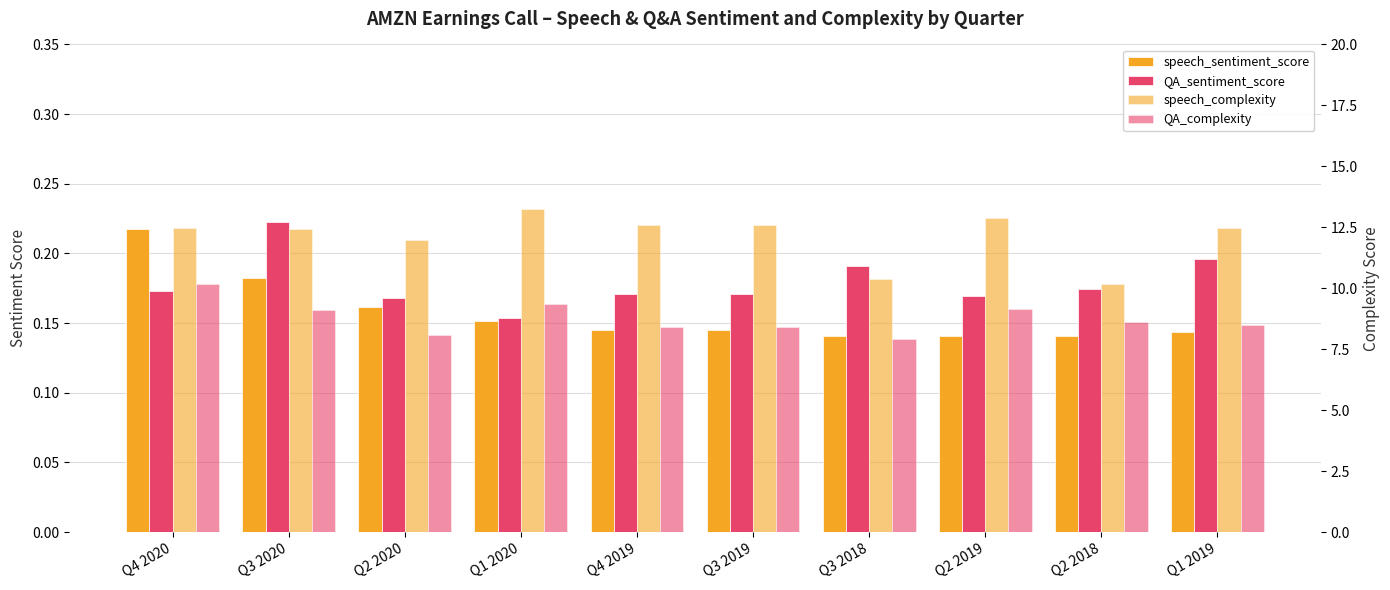

What is the value of the QA_sentiment_score bar at the 3rd from the left?

0.2